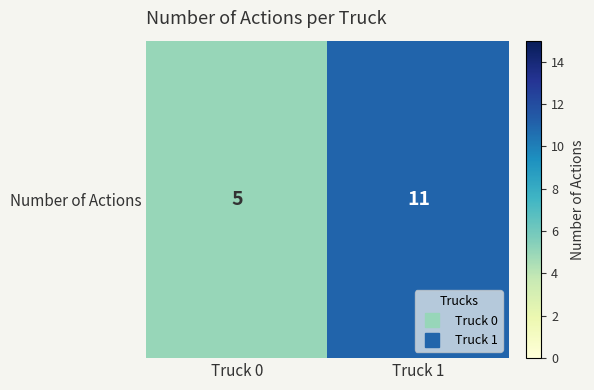

Rank the categories by value from lowest to highest.

Truck 0, Truck 1